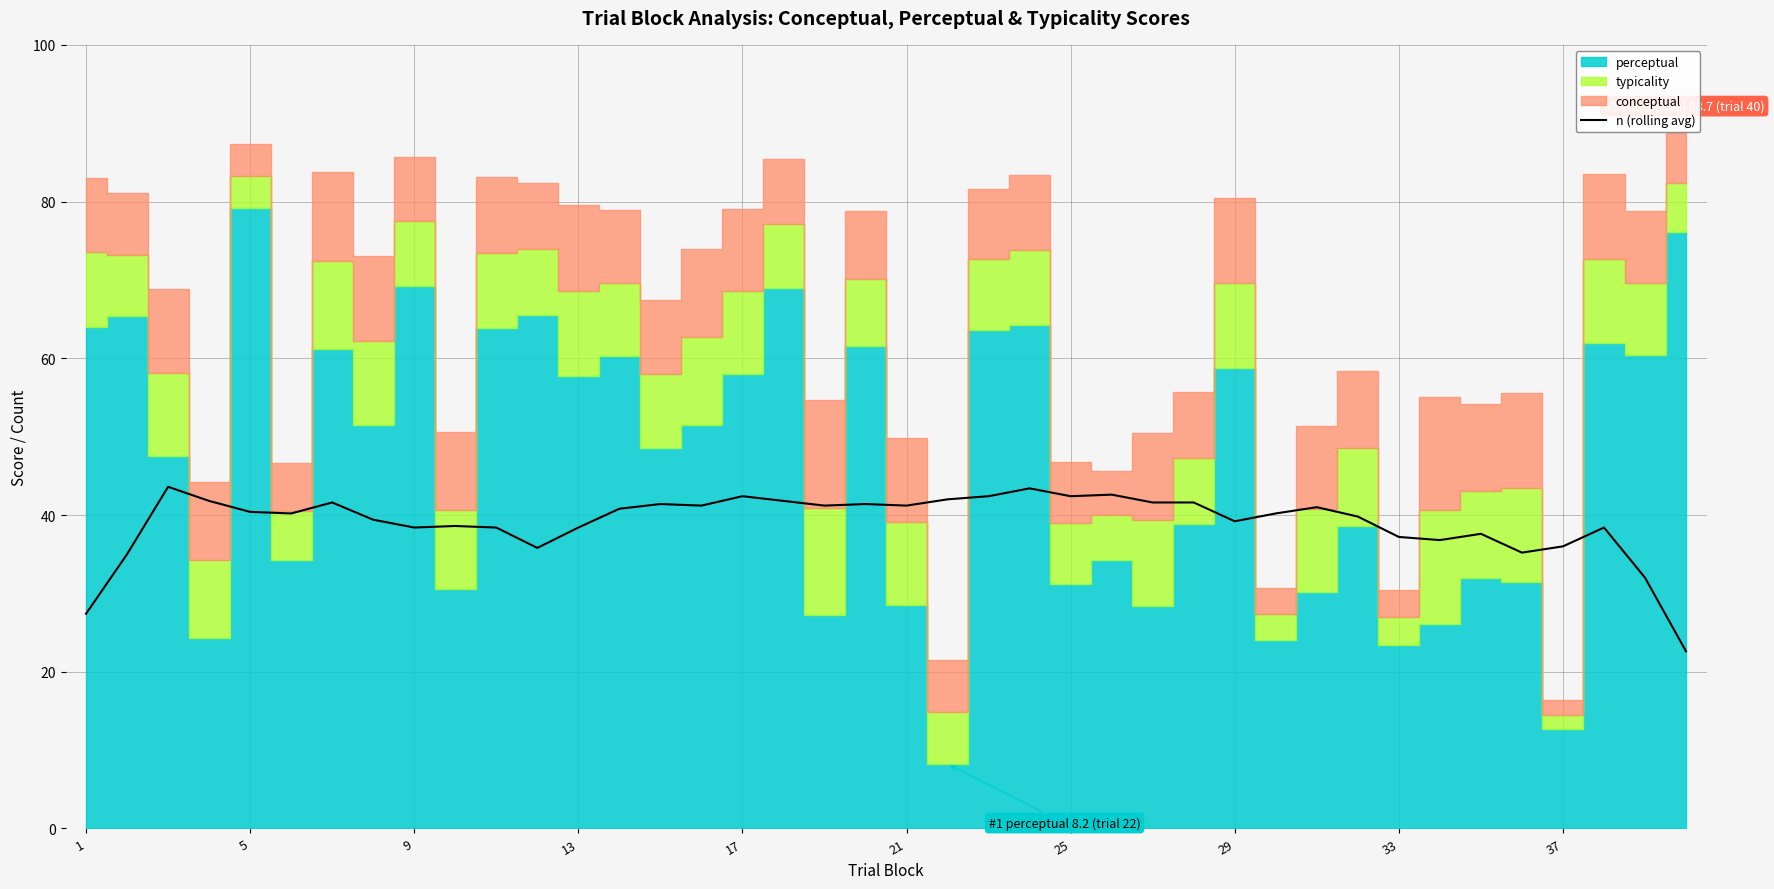

True or false: n (rolling avg) has a value of 38.4 at 9.

True